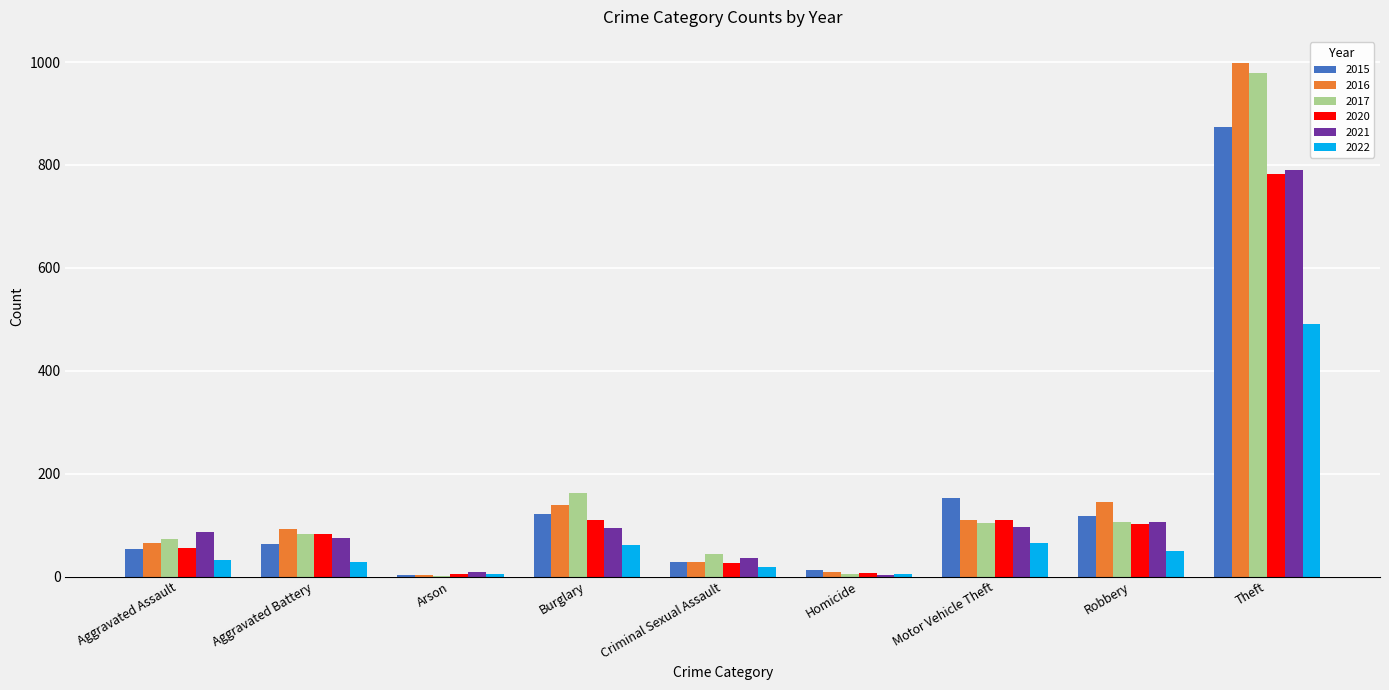

The 2017 series shows 1 at Arson. True or false?

True